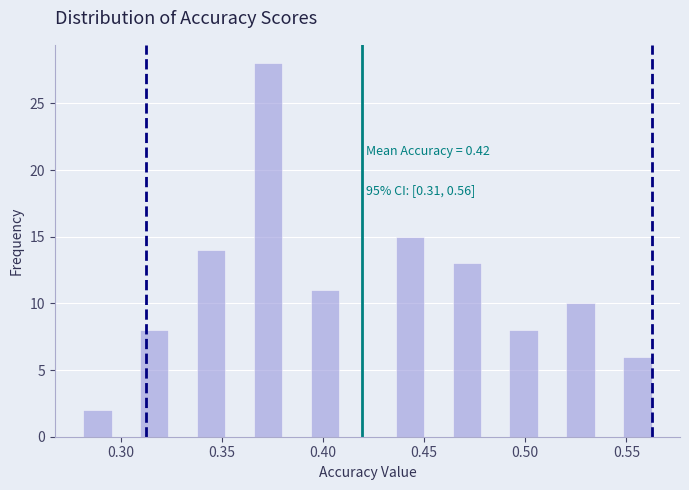

Around what value on the x-axis is the tallest bar? Give the approximate position of its centre, as read against the axis.

0.375